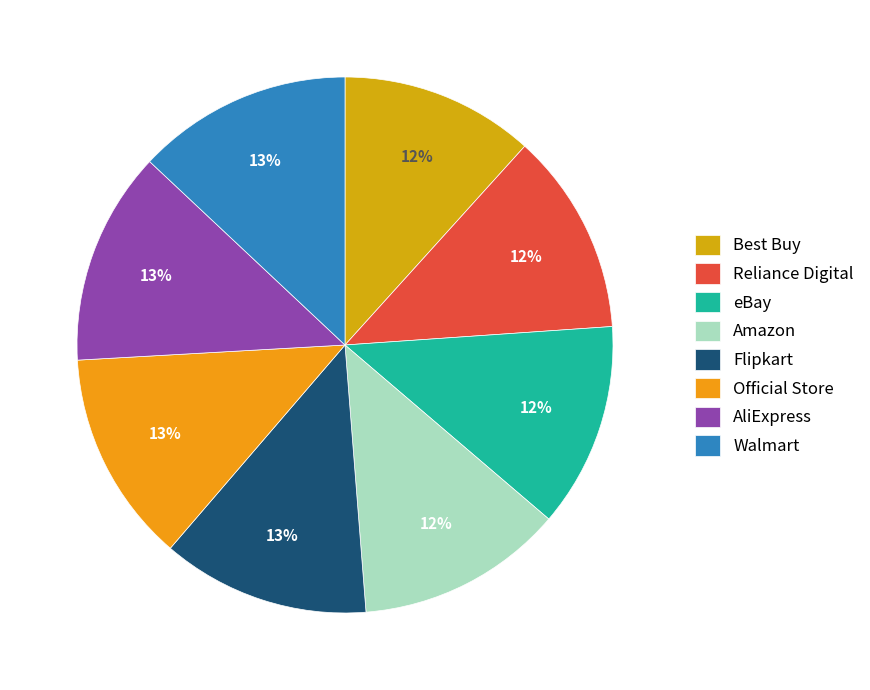

To the nearest percent, what is the difference between the largest and smallest slice percentages?

1%